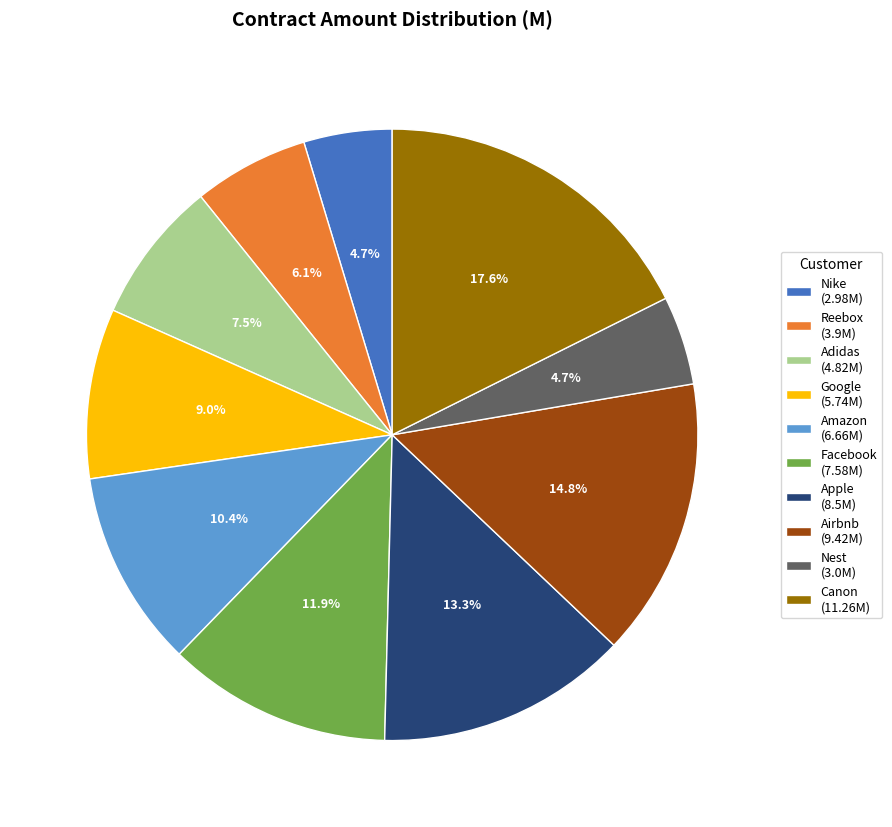

Which slice is the largest?

Canon